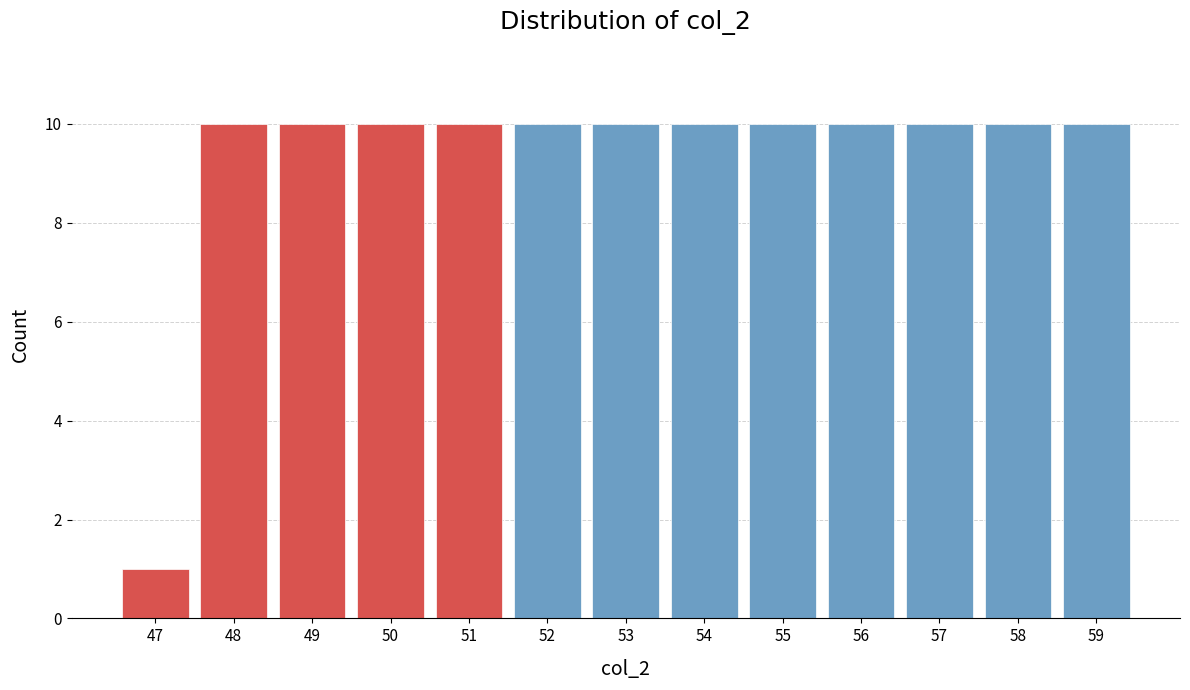

Reading right to left, what are all the values shown in this chart?

59=10	58=10	57=10	56=10	55=10	54=10	53=10	52=10	51=10	50=10	49=10	48=10	47=1